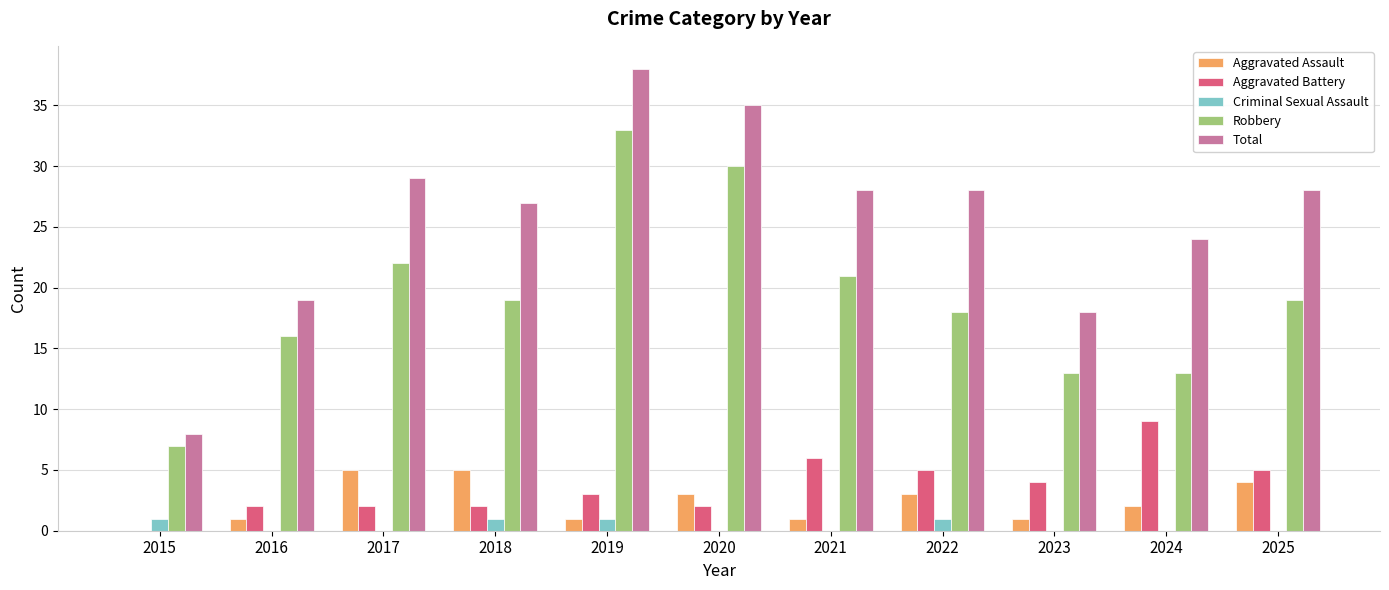

At which category is the sum across all series the highest?

2019